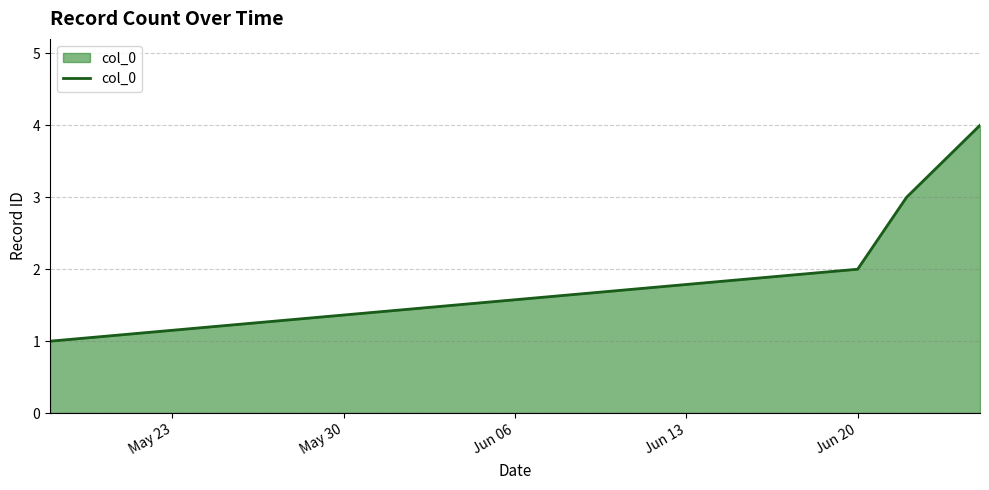

What is the sum of all values?

10